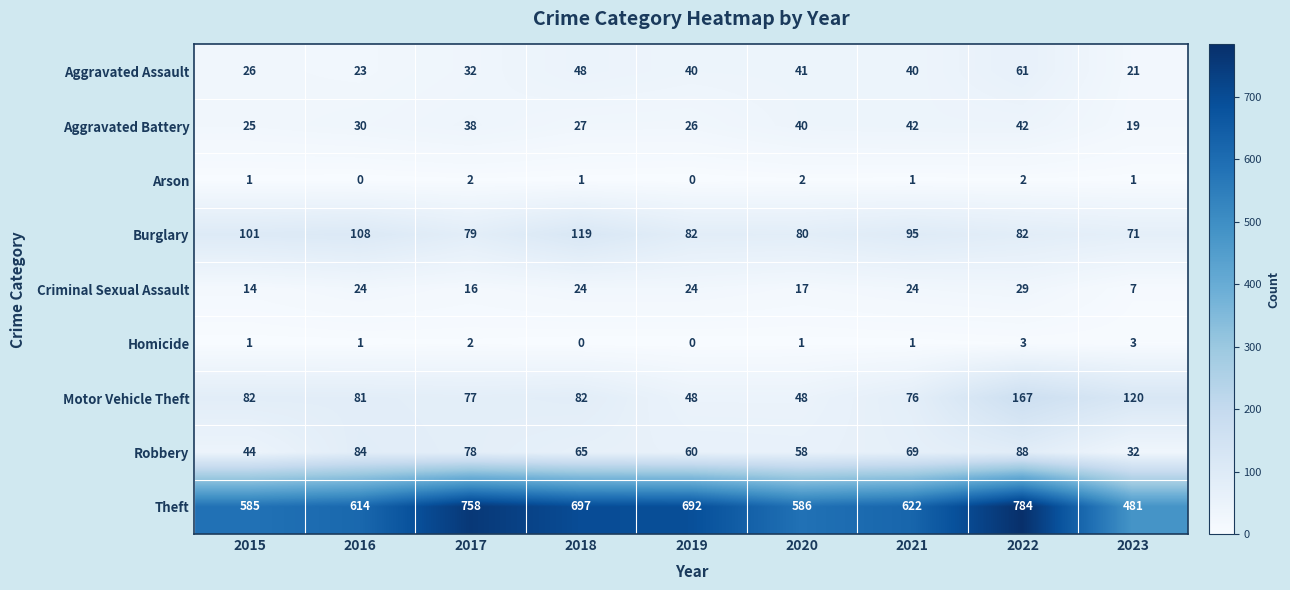

Which category has the highest value in the Burglary series?

2018